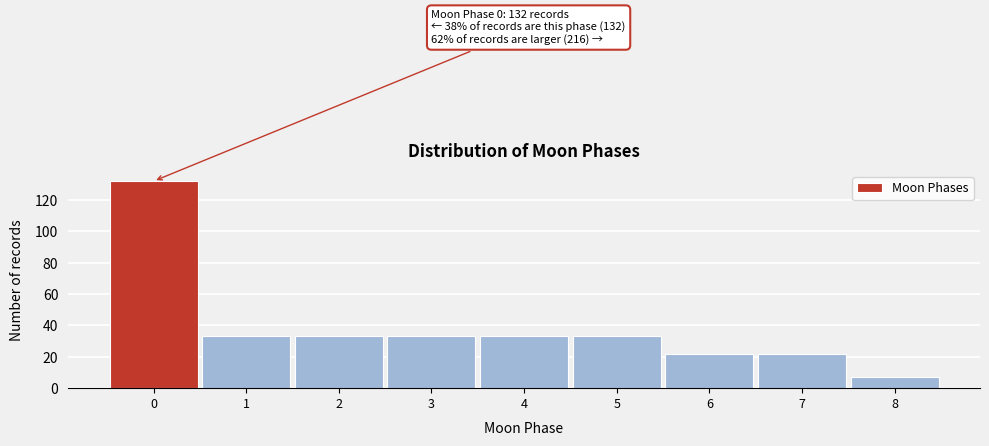

Over which range of the x-axis is the bar tallest?

-0.5 to 0.5